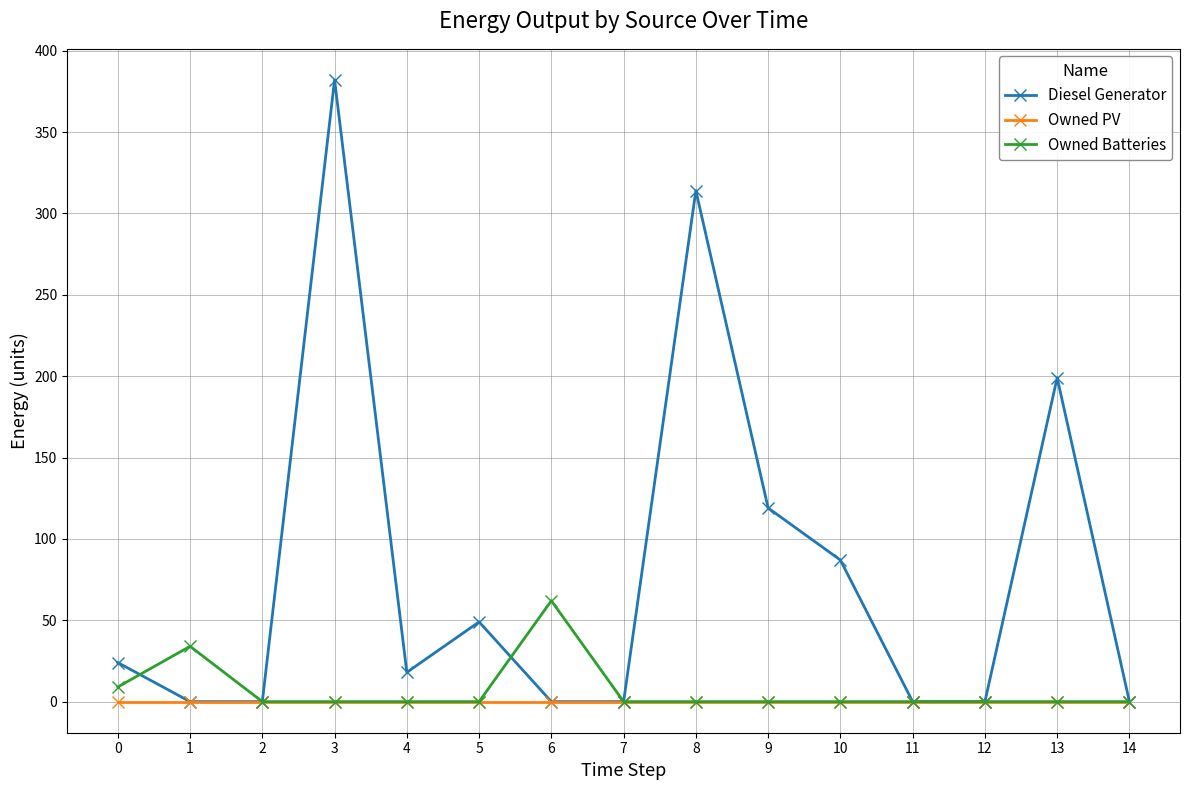

Which series has the widest spread of values?

Diesel Generator